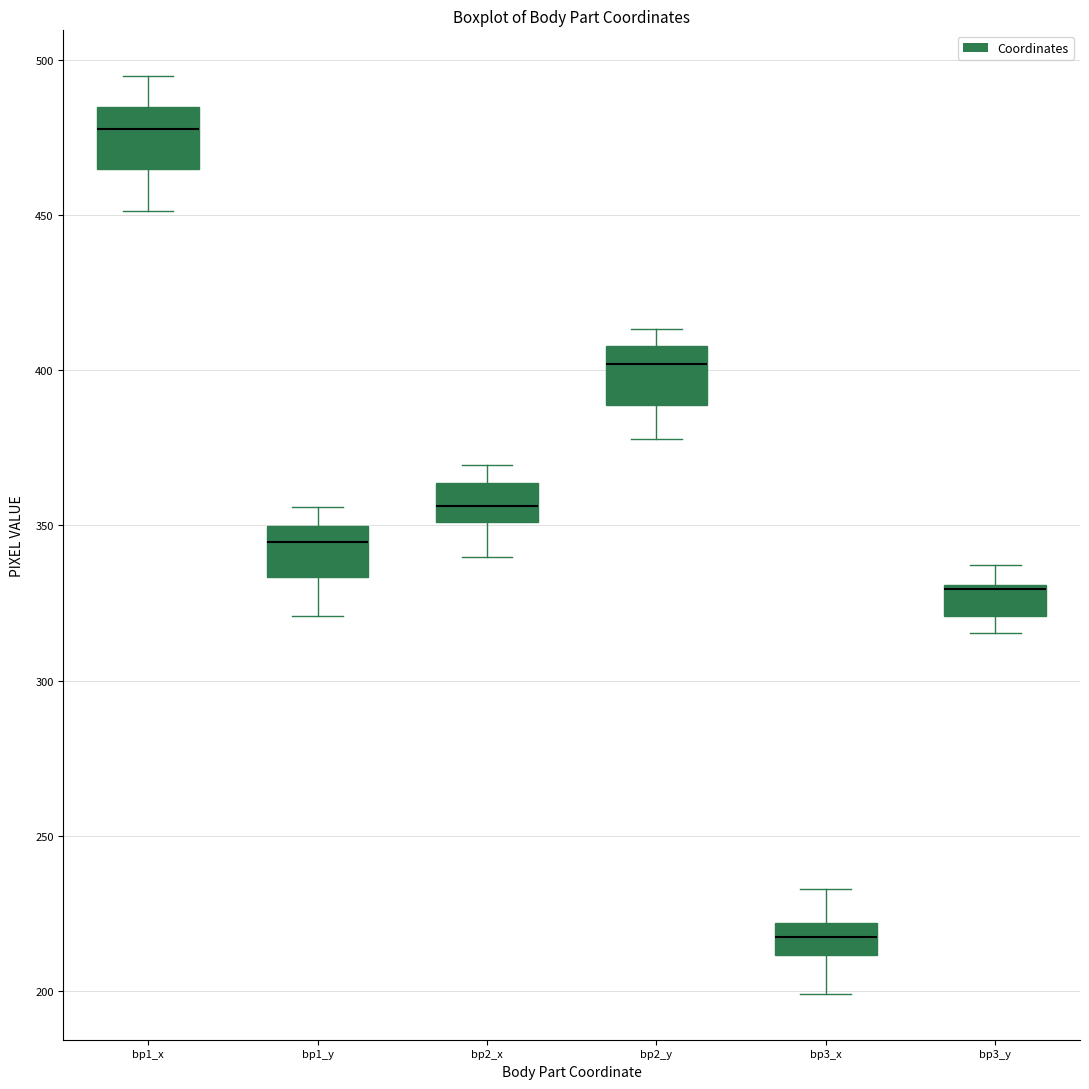

Where is the lower edge of the box for bp2_y on the y-axis? The values are not printed on the chart, so give them approximately, as read against the axis.

390